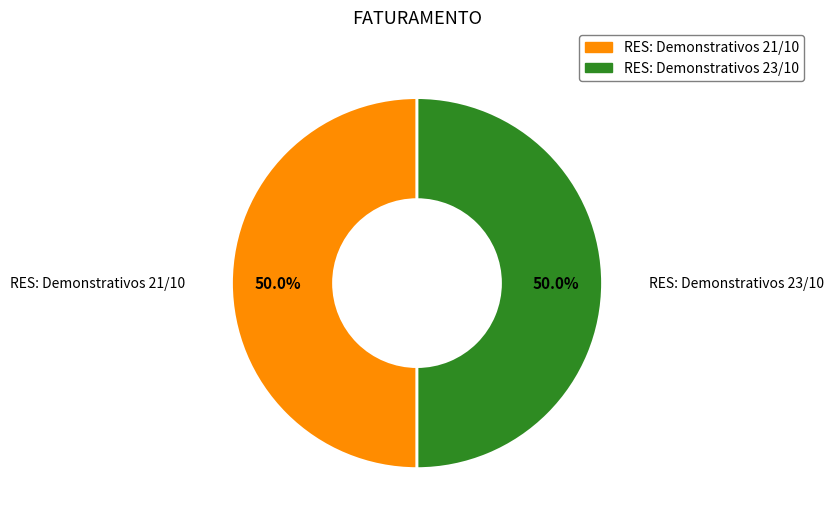

Approximately how many times larger is the value at RES: Demonstrativos 21/10 compared to RES: Demonstrativos 23/10?

1.0